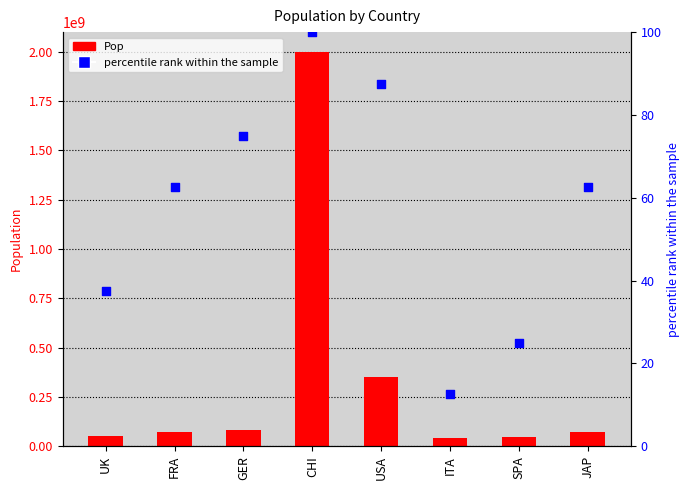

Which series contains the lowest Y value?

percentile rank within the sample